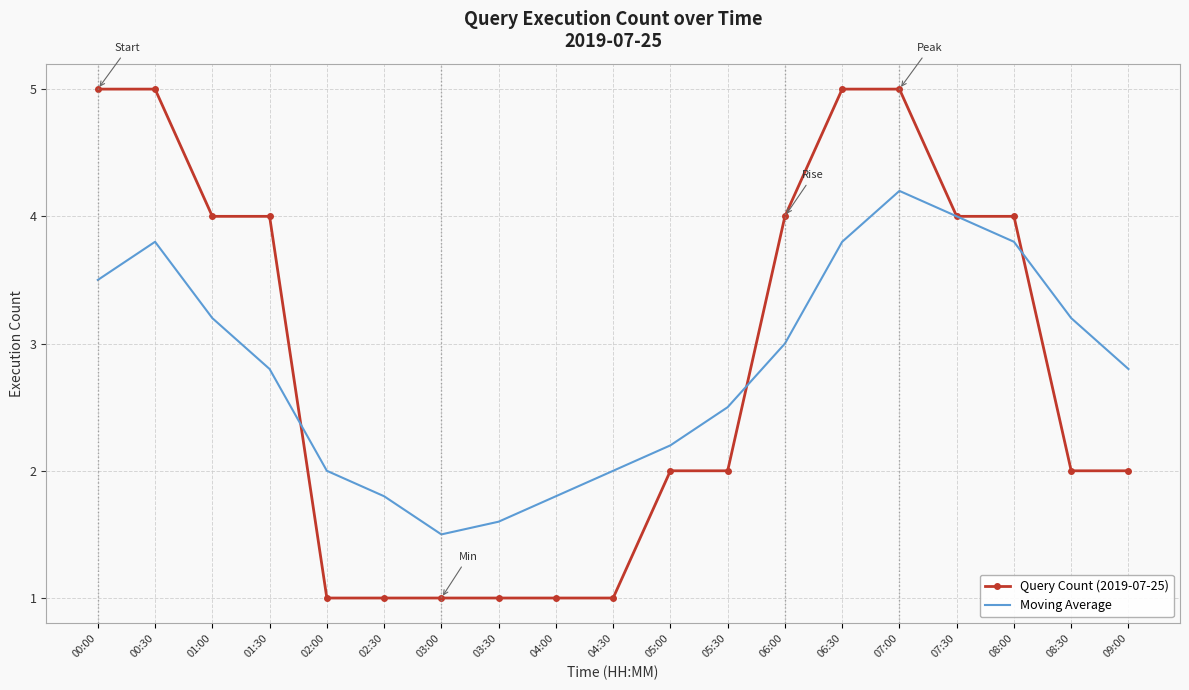

Reading left to right, transcribe all the data shown in this chart.

Query Count (2019-07-25): 5.0	5.0	4.0	4.0	1.0	1.0	1.0	1.0	1.0	1.0	2.0	2.0	4.0	5.0	5.0	4.0	4.0	2.0	2.0
Moving Average: 3.5	3.8	3.2	2.8	2.0	1.8	1.5	1.6	1.8	2.0	2.2	2.5	3.0	3.8	4.2	4.0	3.8	3.2	2.8